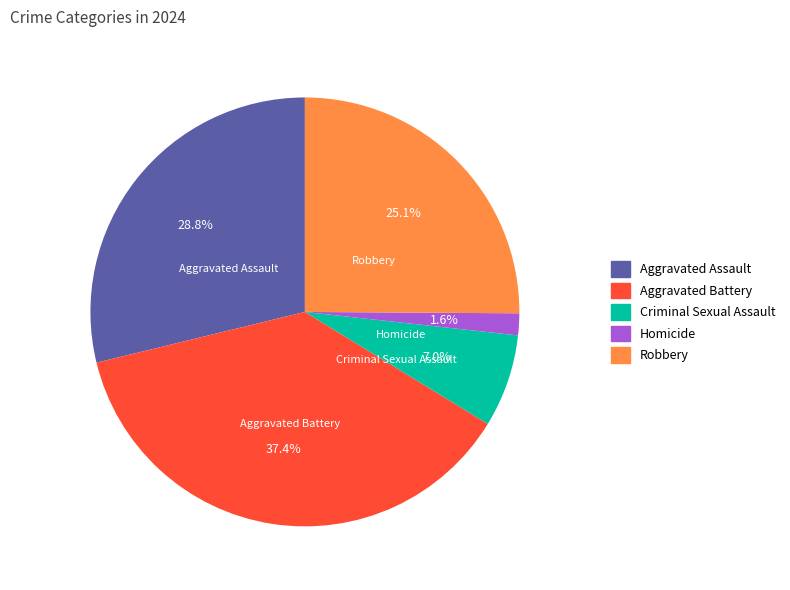

What percentage is the Aggravated Battery slice, to the nearest percent?

37%